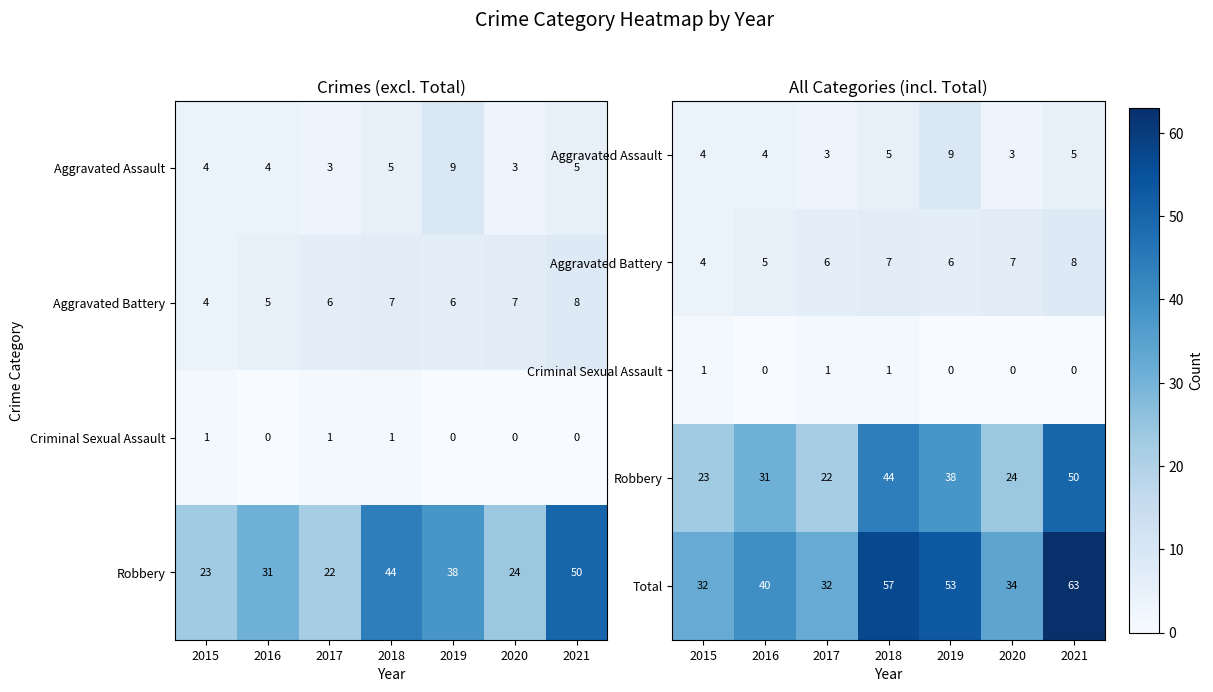

The Total series shows 34 at 2020. True or false?

True